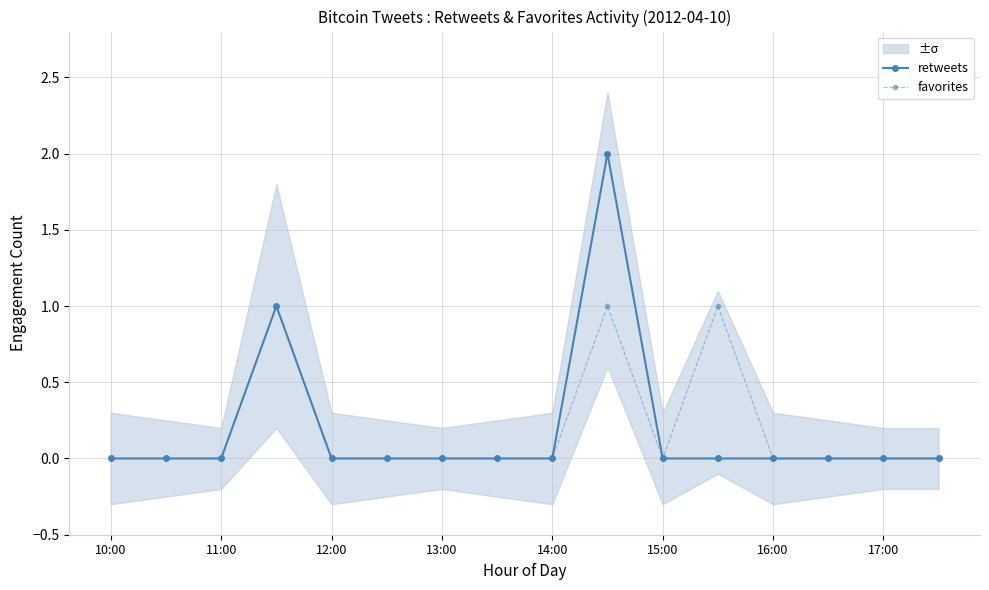

True or false: retweets has more than 1 points higher than both neighbors.

True